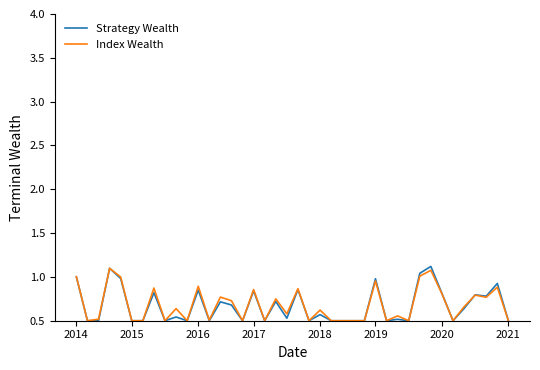

What is the maximum value for Index Wealth?

1.1